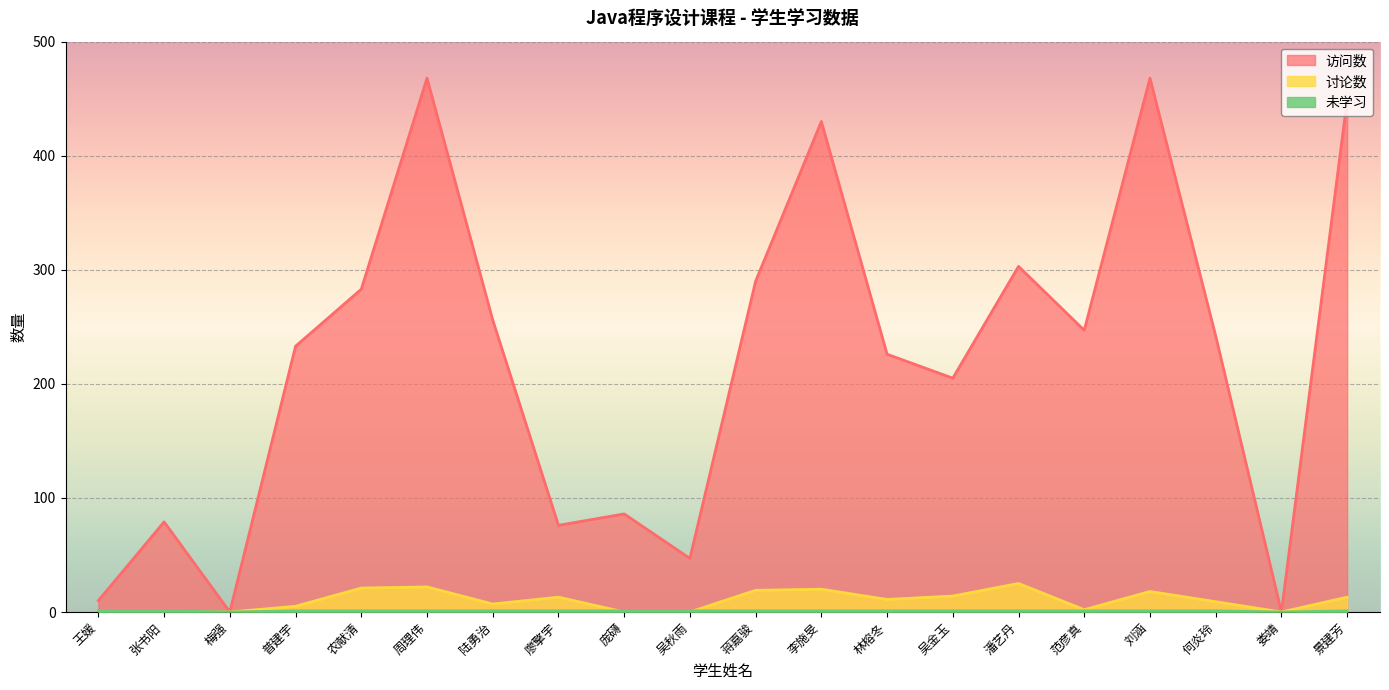

What are all the series names shown in the legend?

访问数, 讨论数, 未学习